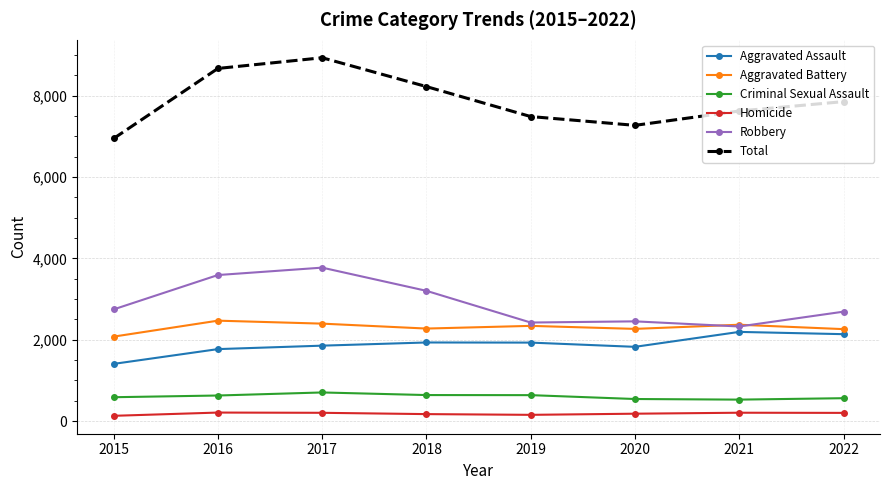

At which label is Total closest to 7936?

2022